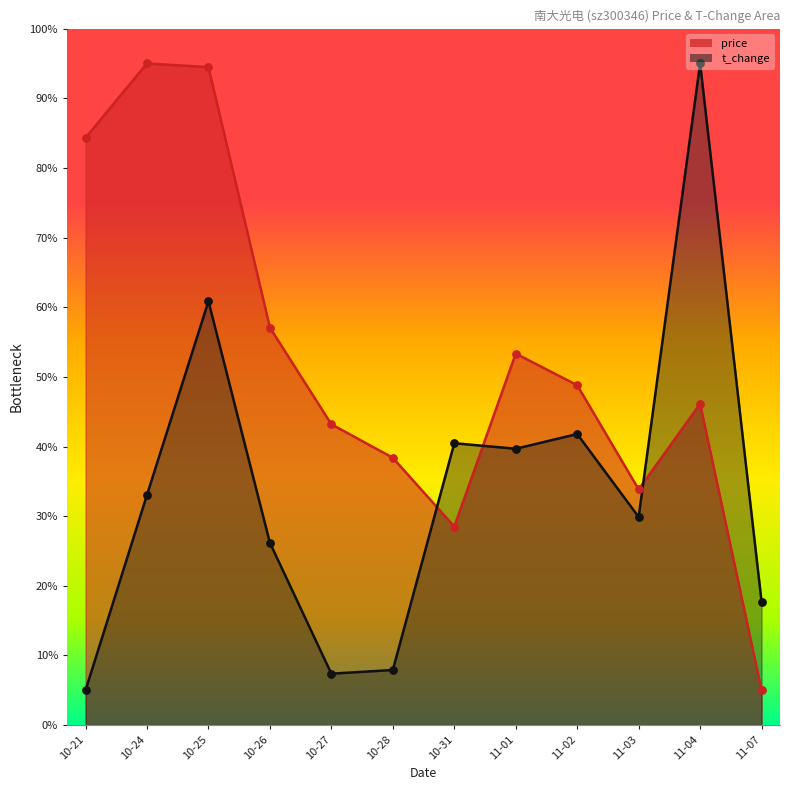

Which series has the largest total across all categories?

price